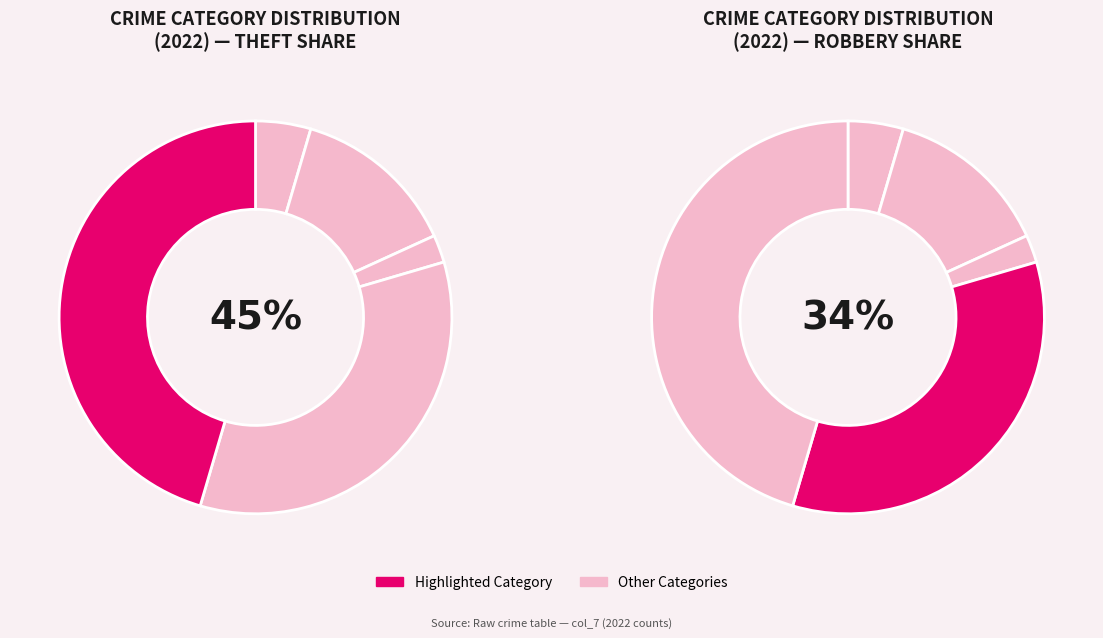

Is it true that Arson is 0% of the pie?

True